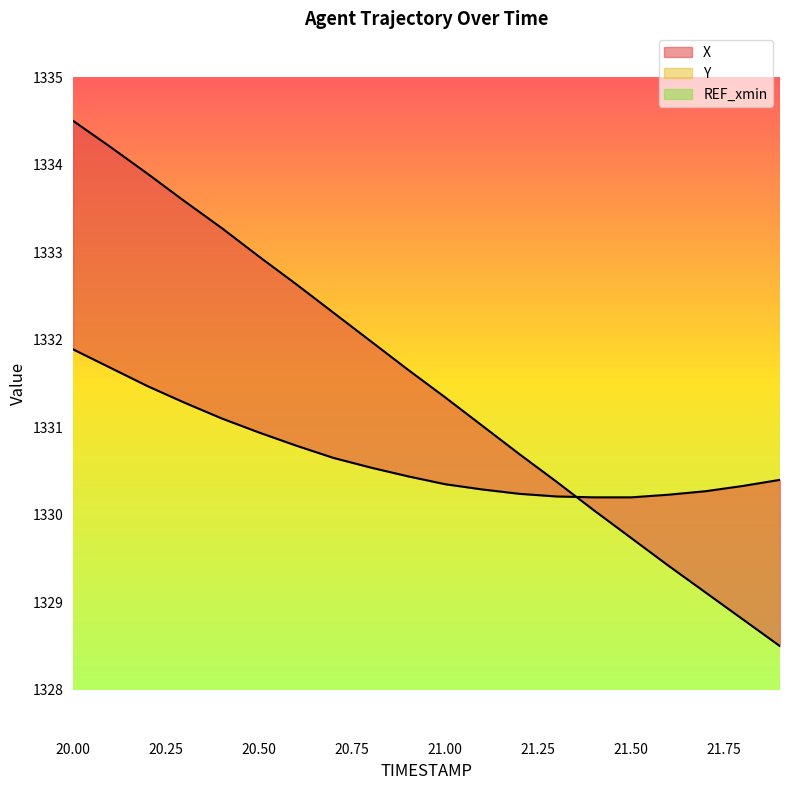

What is the value of the X point at the 7th from the left?

1332.6